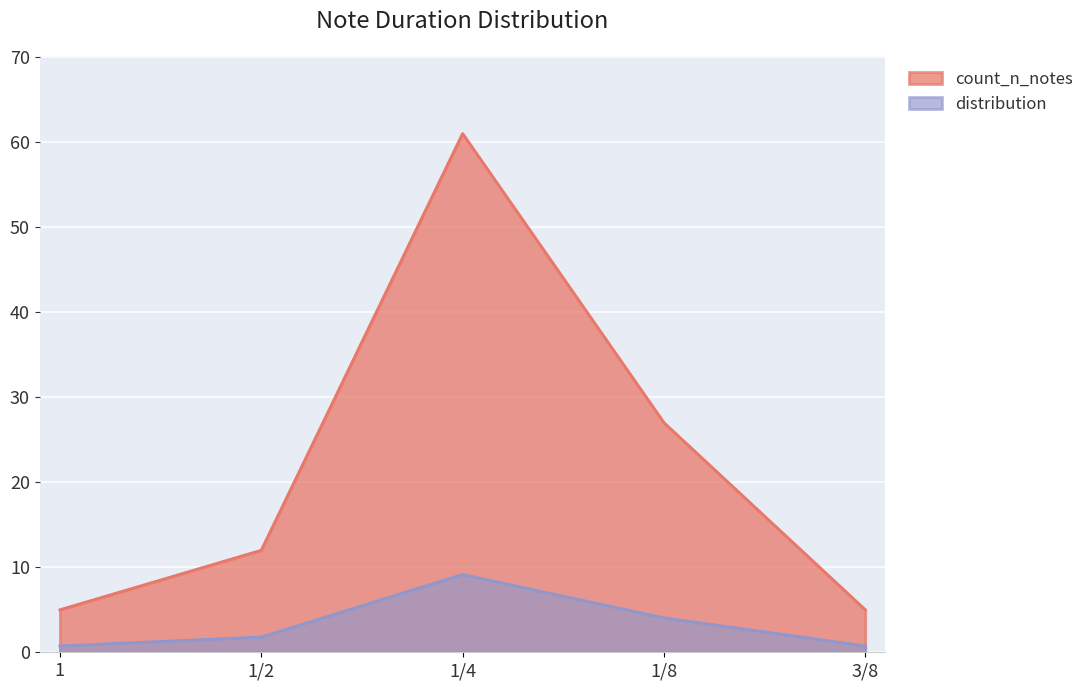

True or false: count_n_notes and distribution intersect in this chart.

False